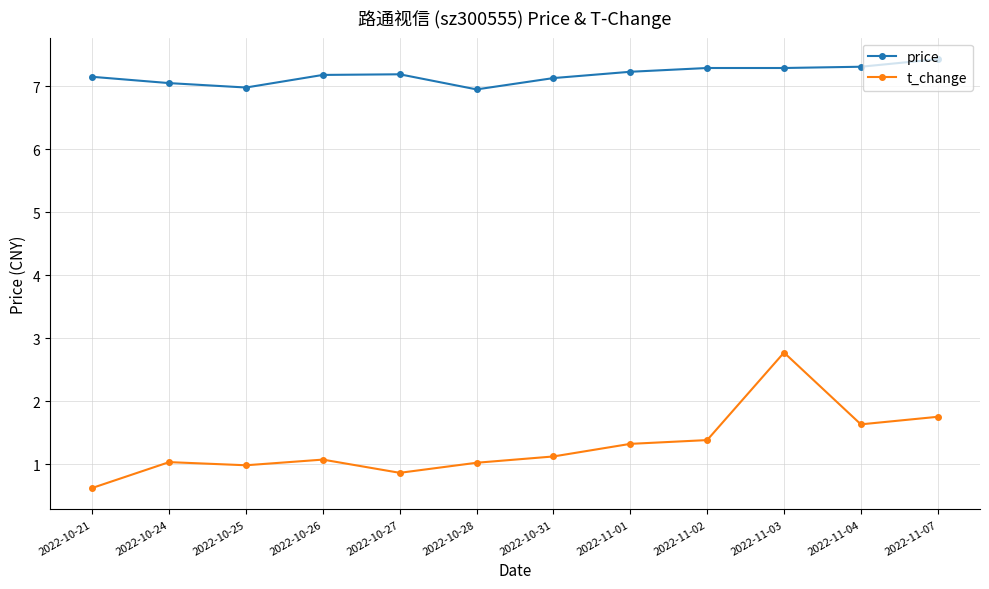

True or false: t_change and price intersect in this chart.

False